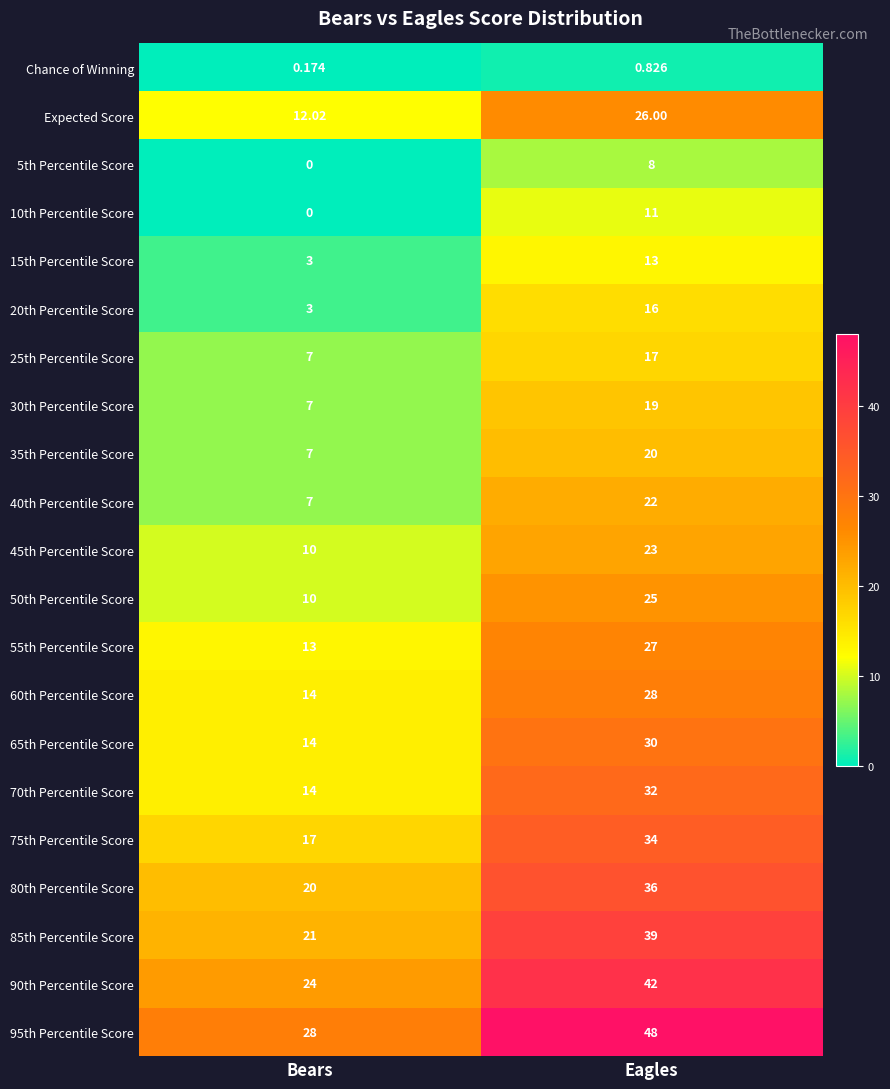

List the labels in order of Expected Score value, smallest first.

Bears, Eagles